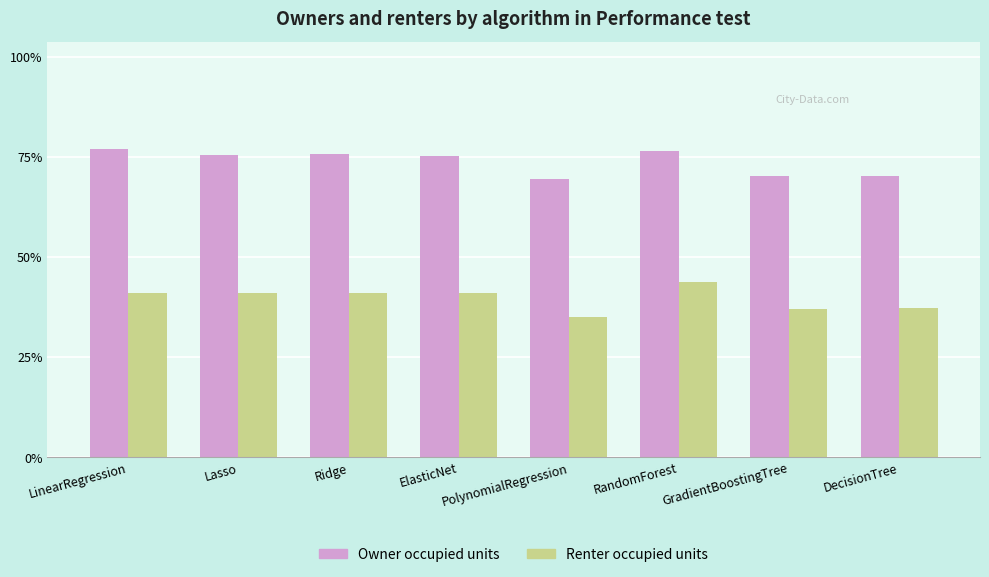

What are all the series names shown in the legend?

Owner occupied units, Renter occupied units